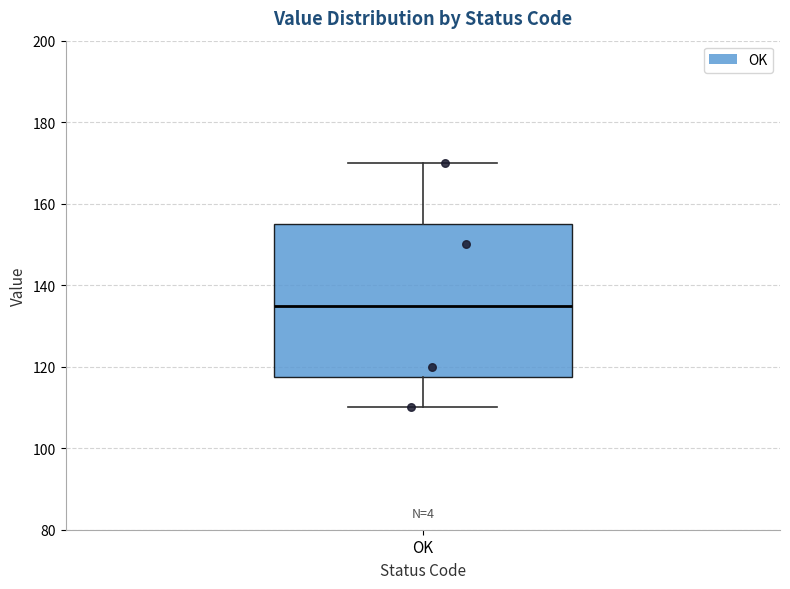

Where does the lower whisker of the box for OK end on the y-axis? The values are not printed on the chart, so give them approximately, as read against the axis.

110